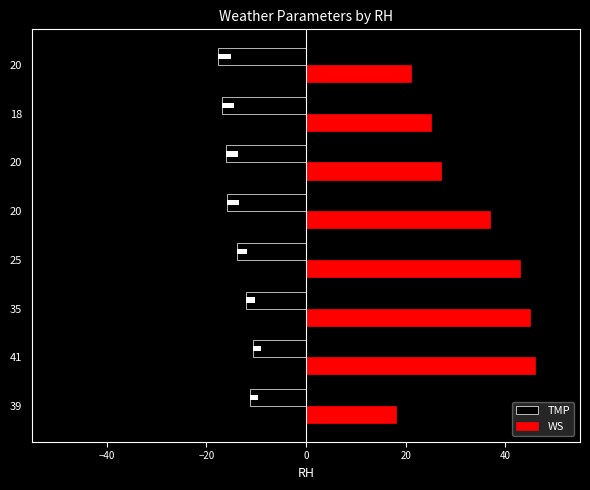

Are the bars horizontal?

Yes